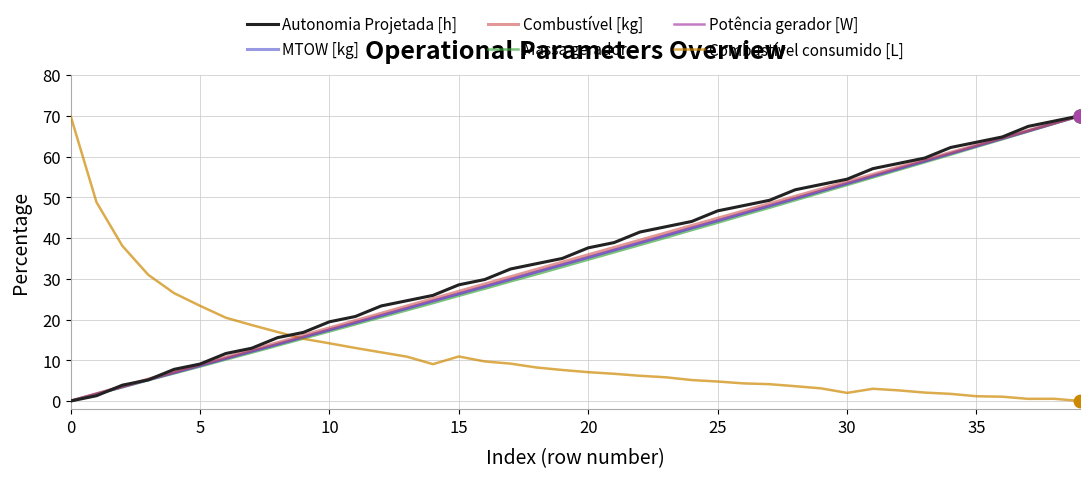

True or false: Combustível consumido [L] and Combustível [kg] intersect in this chart.

True